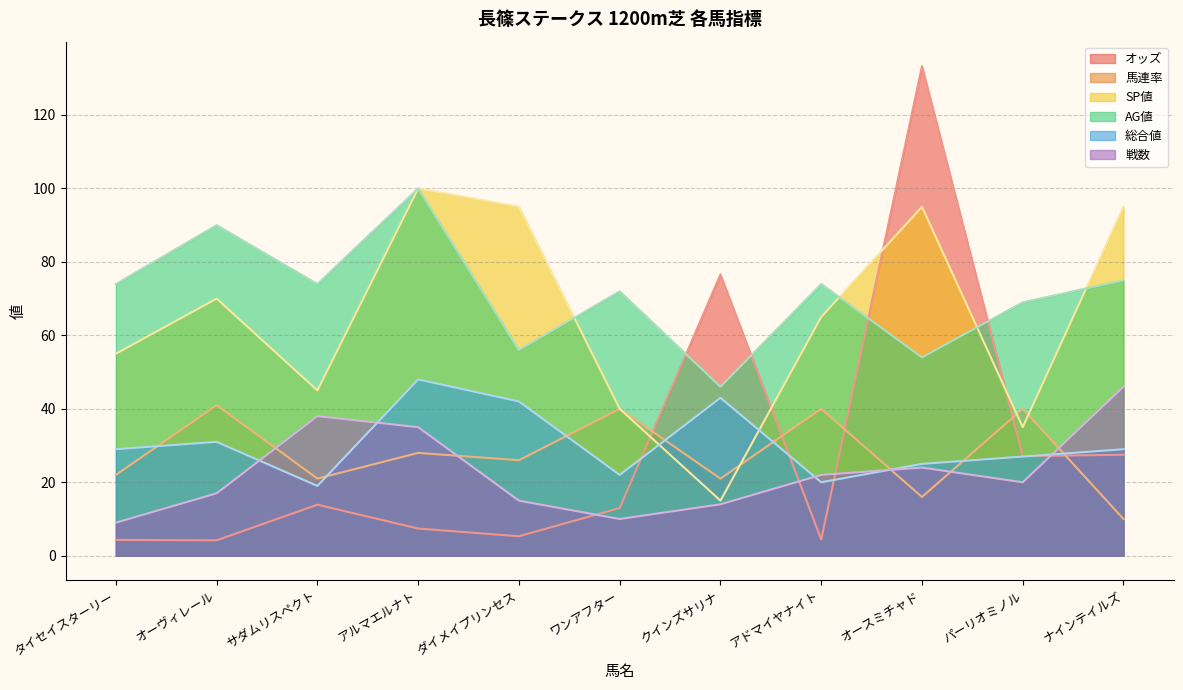

What is the average value of the 総合値 series?

30.5